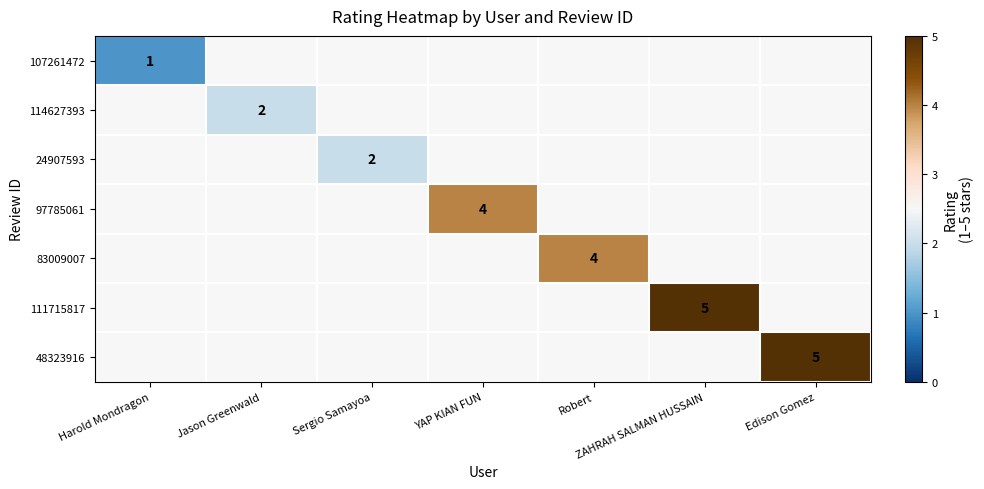

Which category has the lowest value across all series?

Harold Mondragon